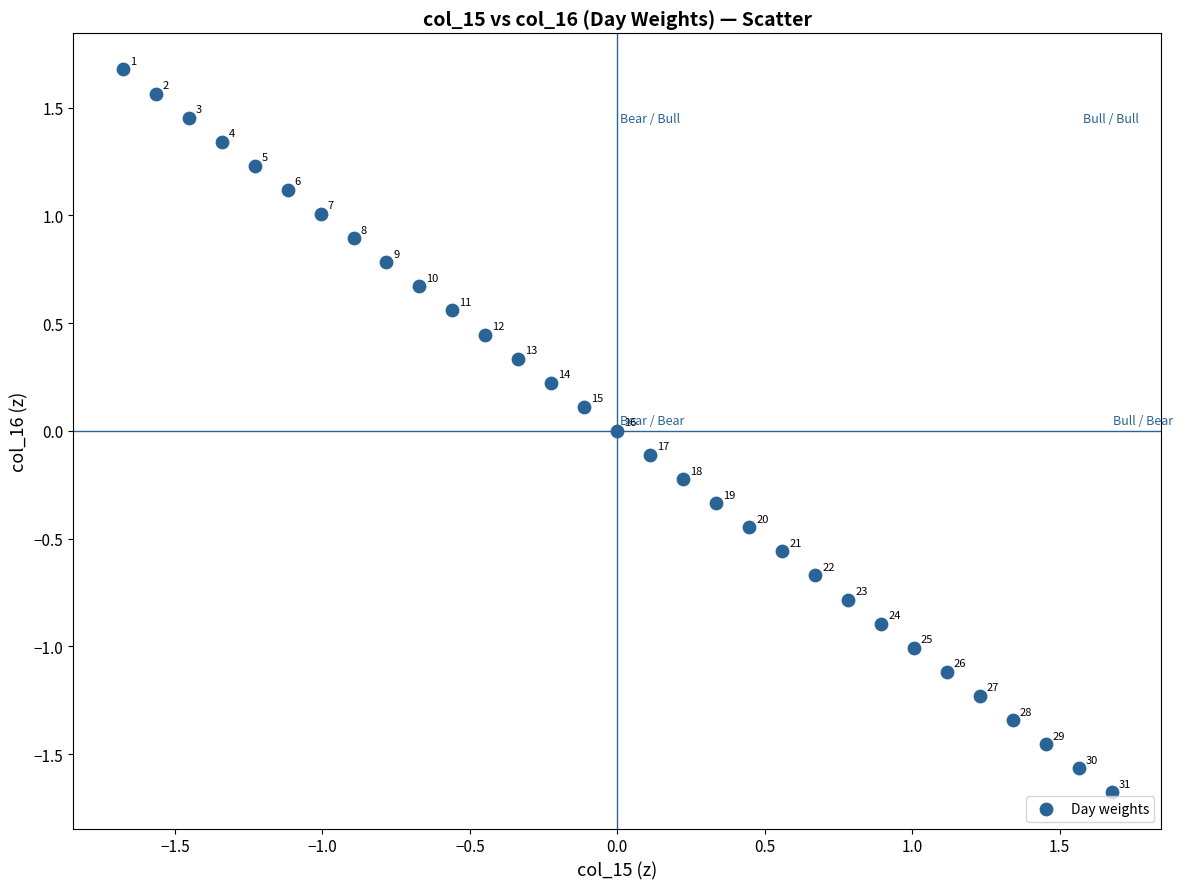

What is the range of Y values (max minus min)?

3.4